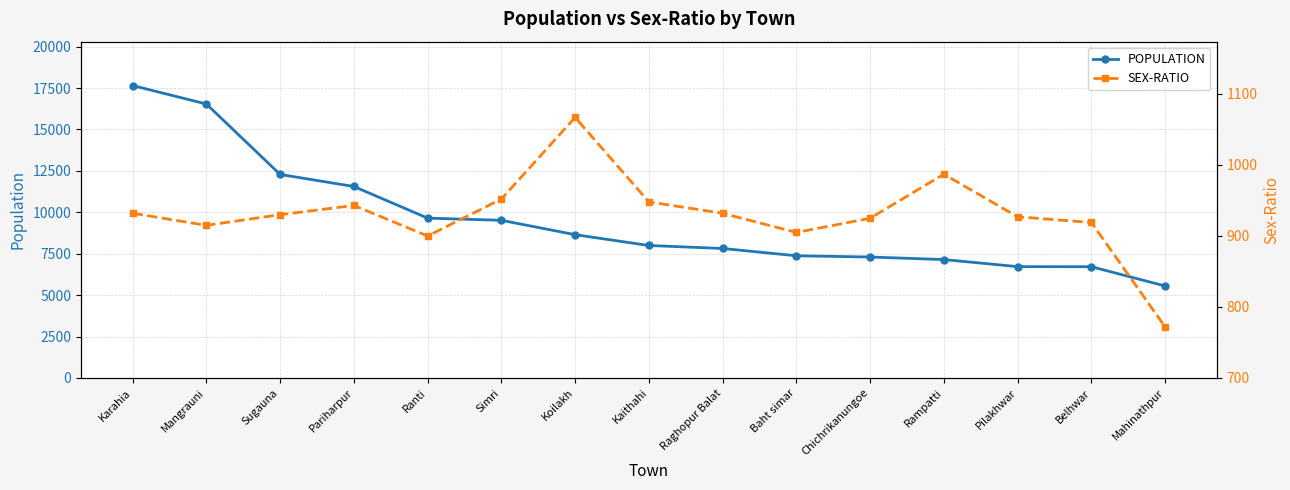

What is the total value across all series at Mahinathpur?

6324